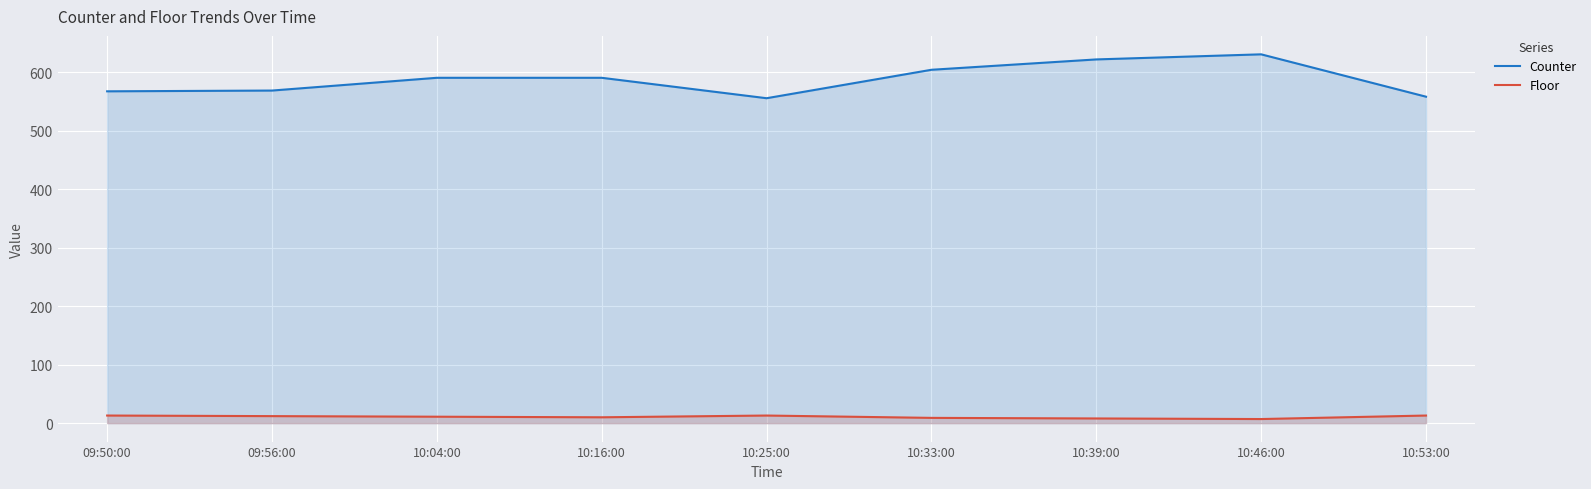

Reading left to right, transcribe all the data shown in this chart.

Counter: 567.0	568.3	590.1	590.1	555.2	603.8	621.5	630.2	557.8
Floor: 13.0	12.0	11.0	10.0	13.0	9.0	8.0	7.0	13.0